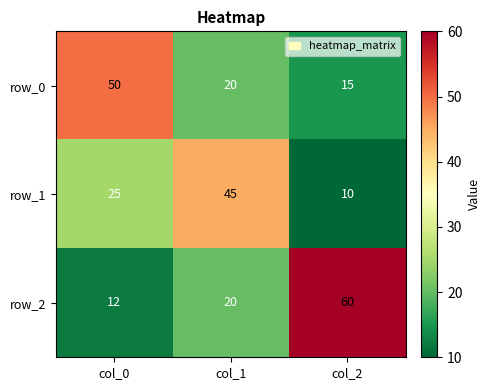

Count the number of categories in the chart.

3